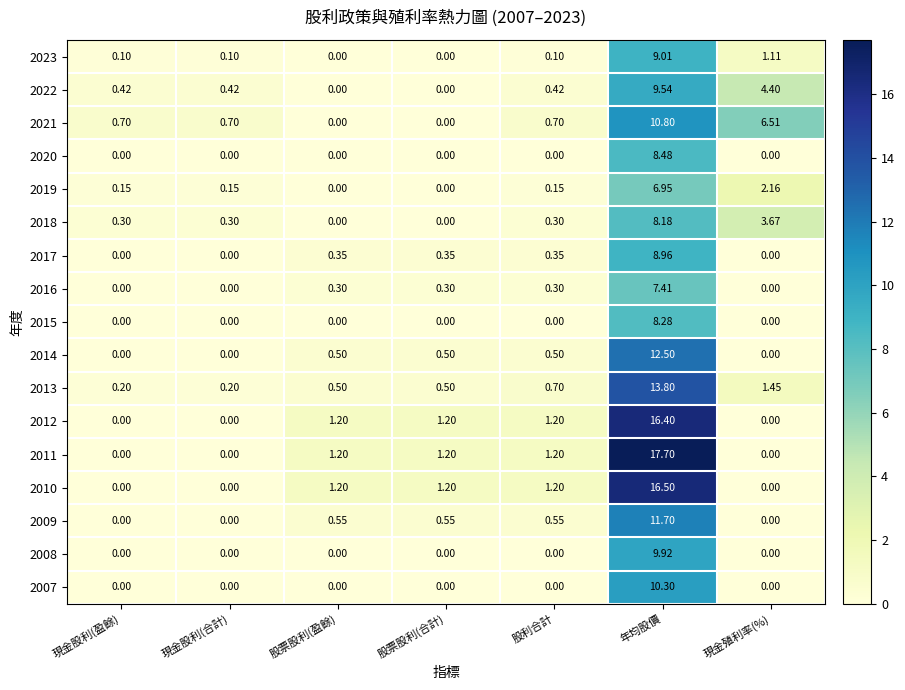

Which label corresponds to the largest value in the chart?

年均股價